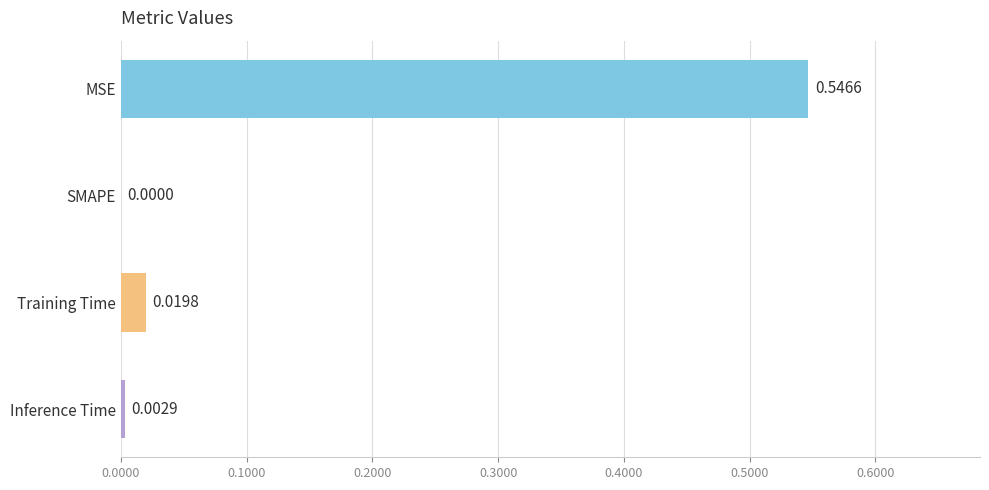

What is the sum of all values?

0.6